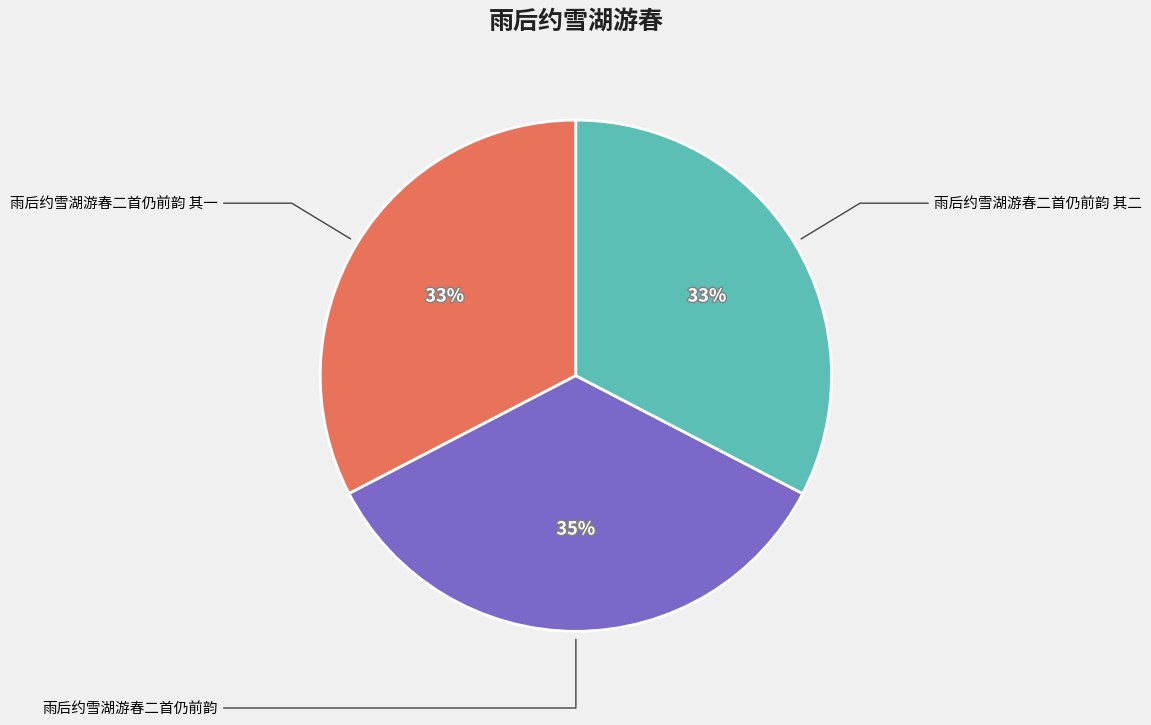

Is there any slice that represents more than half of the pie?

No